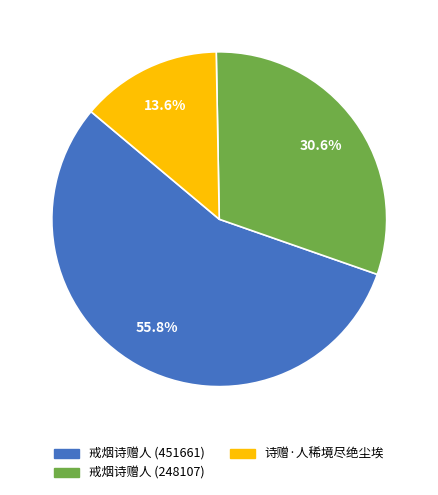

Is it true that 诗赠·人稀境尽绝尘埃 is 14% of the pie?

True